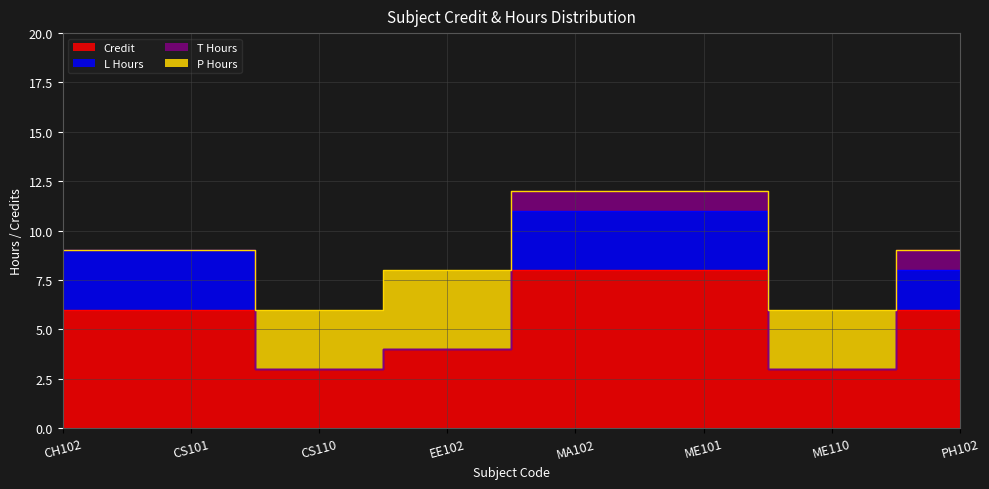

How many values in P Hours are above zero?

3